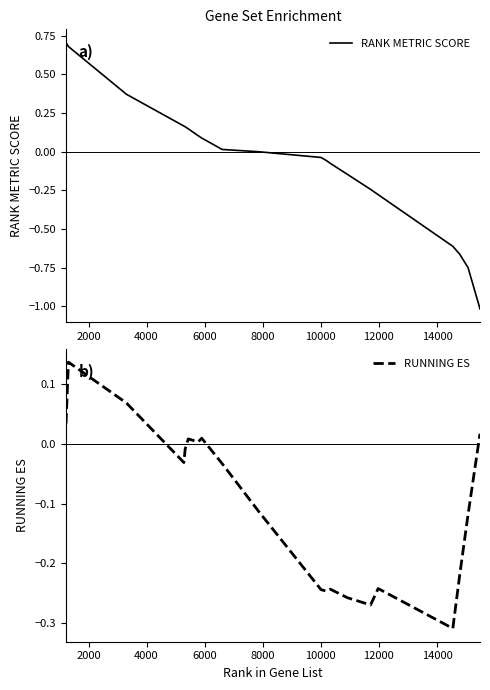

Does the chart display data point markers on the line(s)?

No